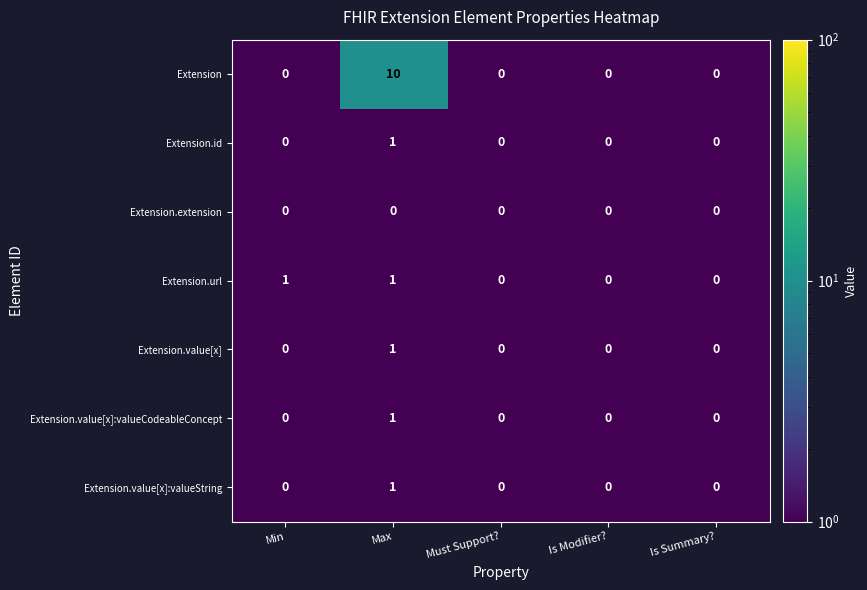

At which category is the sum across all series the highest?

Max